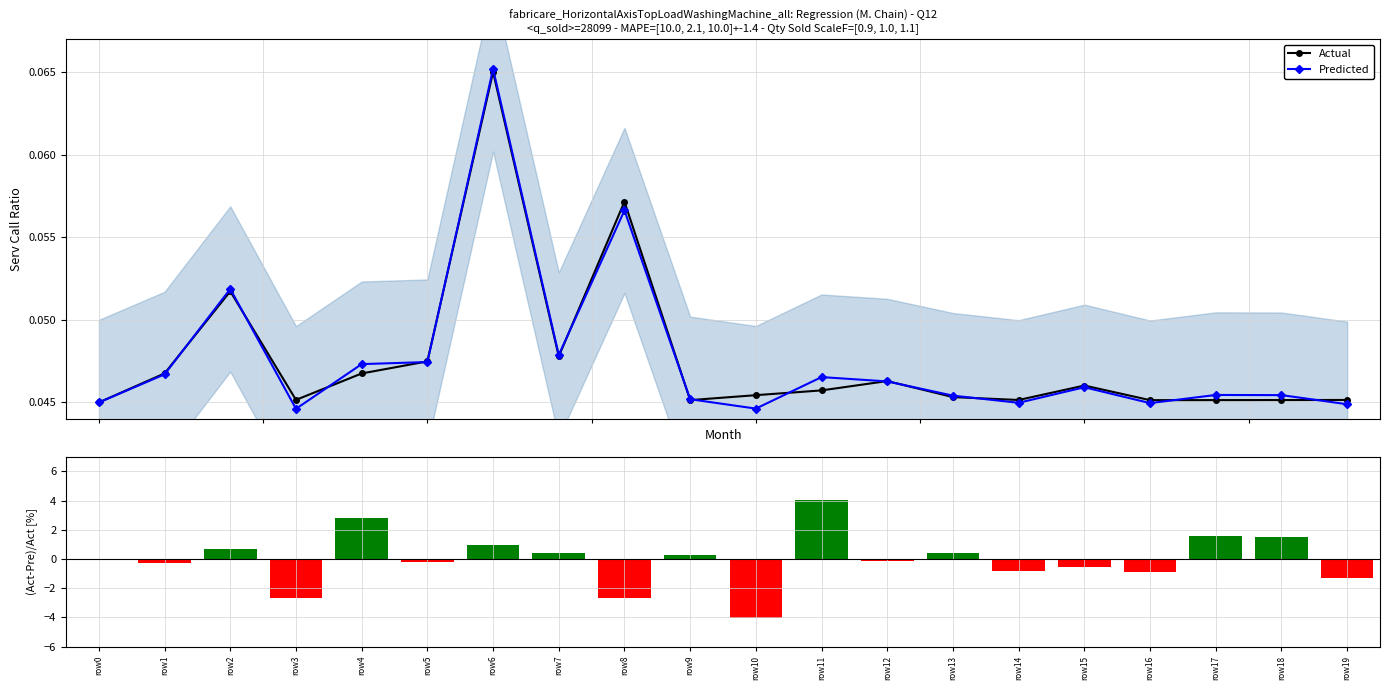

Between row6 and row19, which series saw the biggest shift?

(Act-Pre)/Act [%]